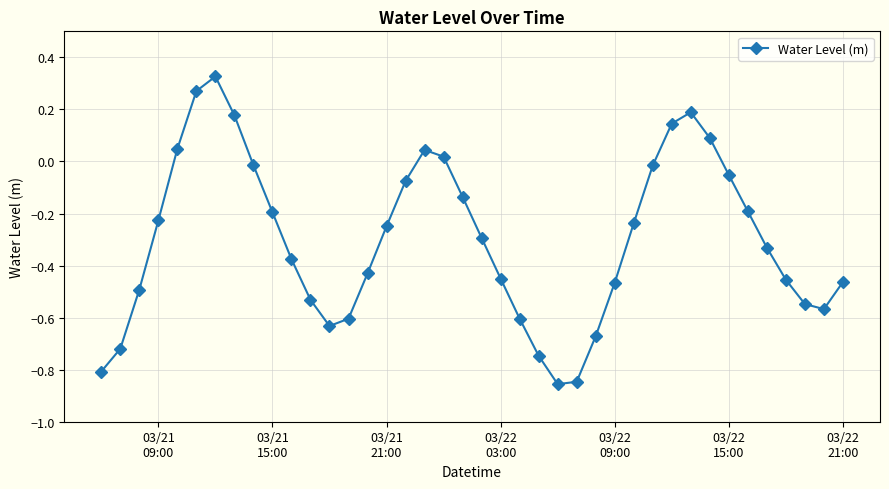

How many interior local peaks (higher than both neighbors) does the data have?

3